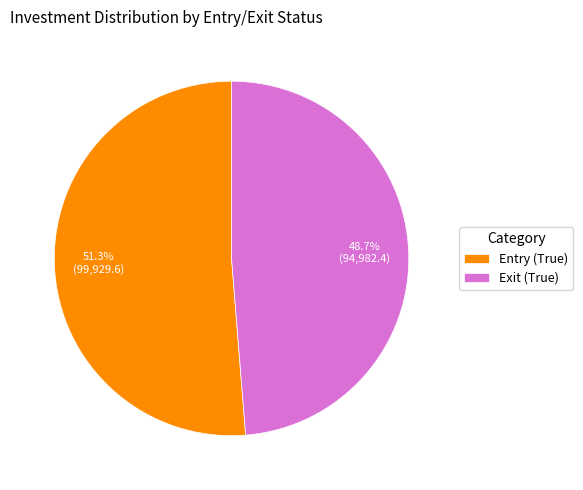

What percentage is the Exit (True) slice, to the nearest percent?

49%